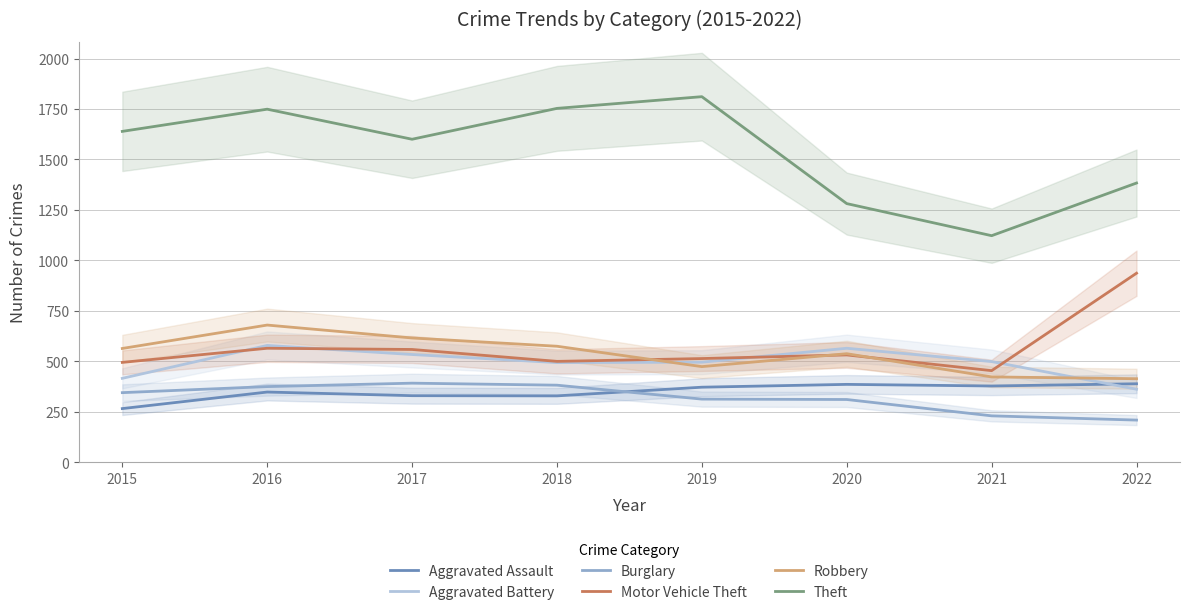

At which category does Motor Vehicle Theft reach its first local peak?

2016